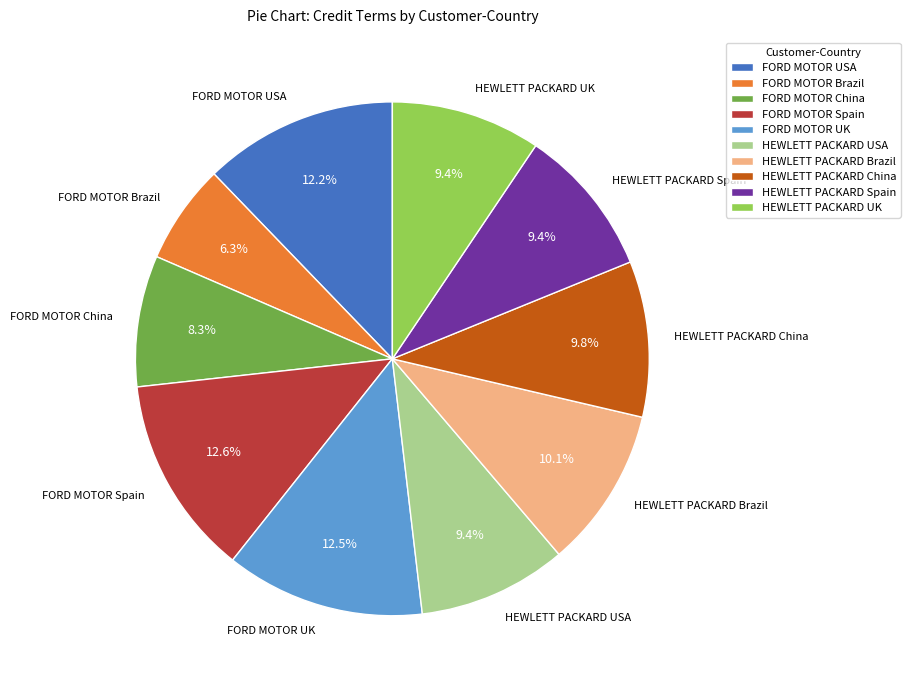

Is the sum of HEWLETT PACKARD Spain and FORD MOTOR UK greater than half?

No